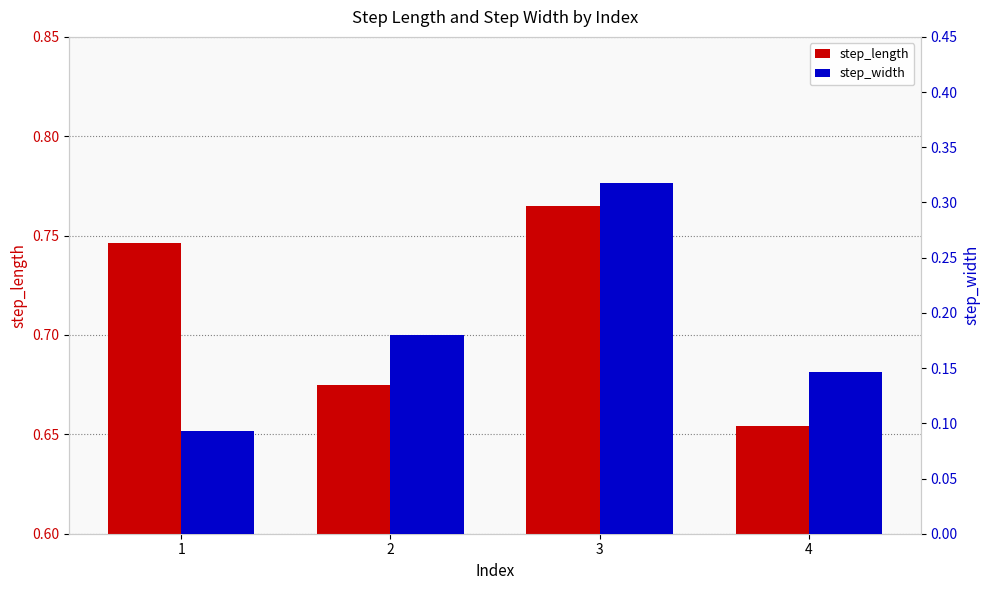

List the series in order of their peak value, lowest first.

step_width, step_length